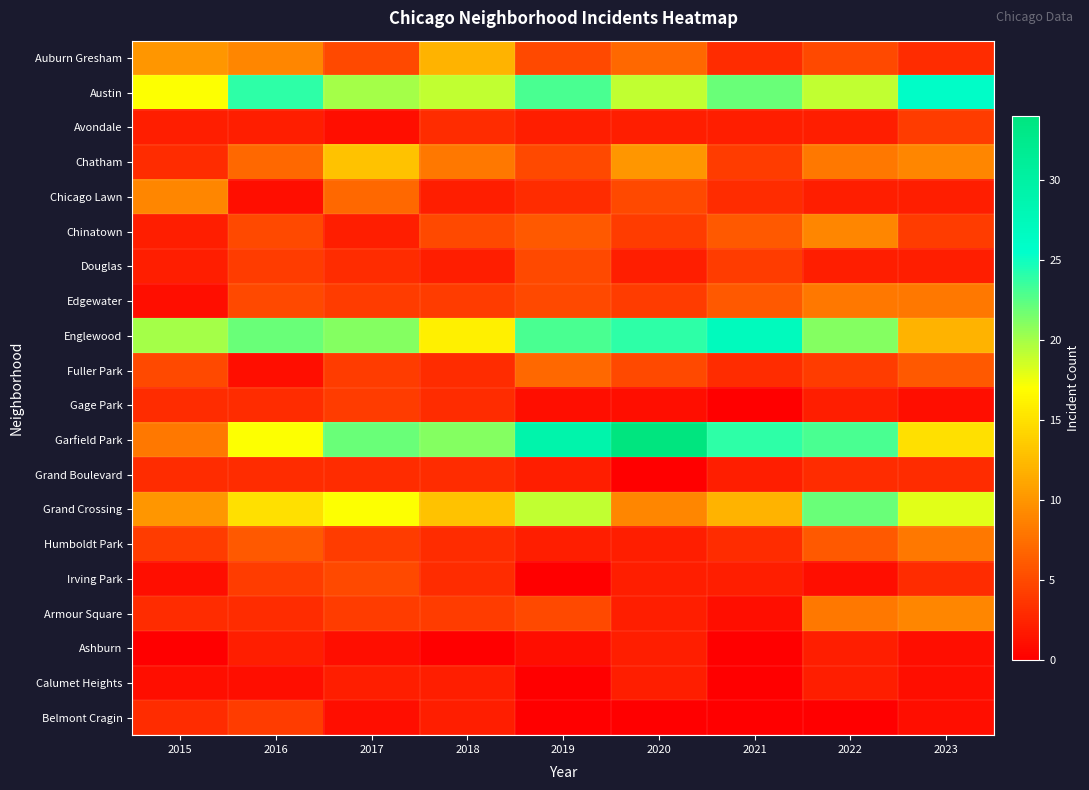

At how many categories does at least one series exceed 27?

2